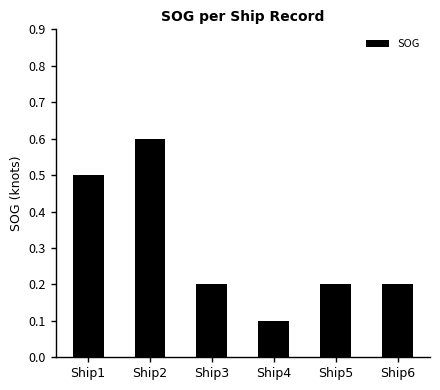

Is it true that the value at Ship1 is 0.9?

False